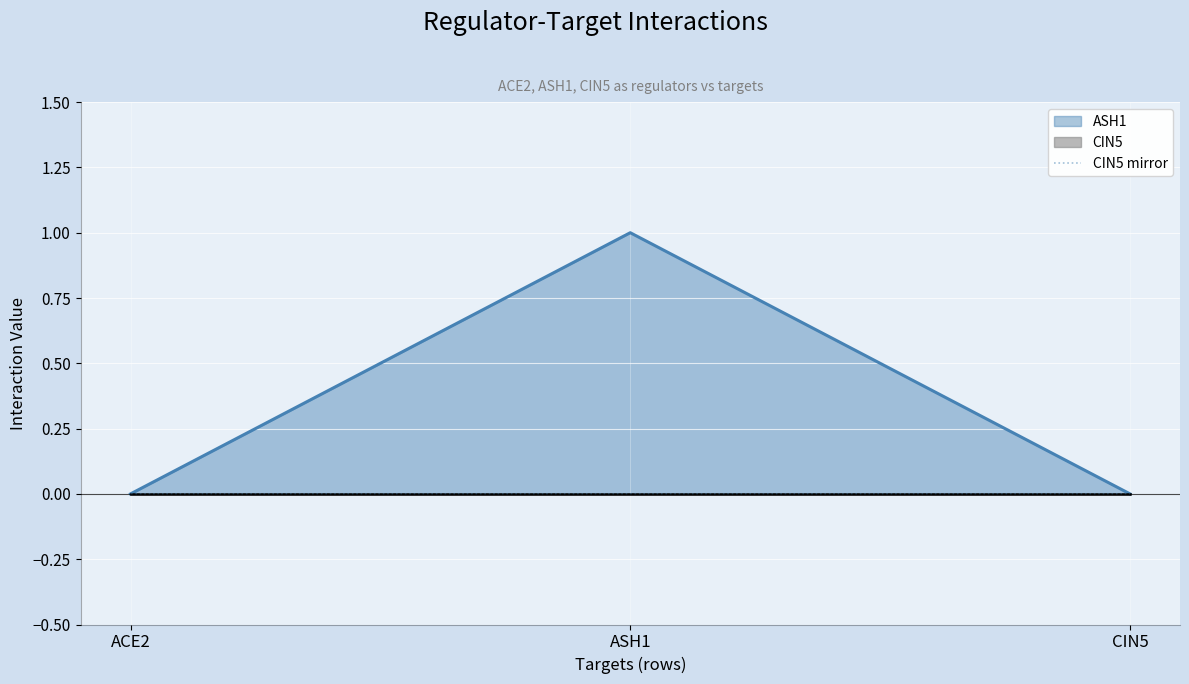

What is the value of the 2nd point from the left?

1